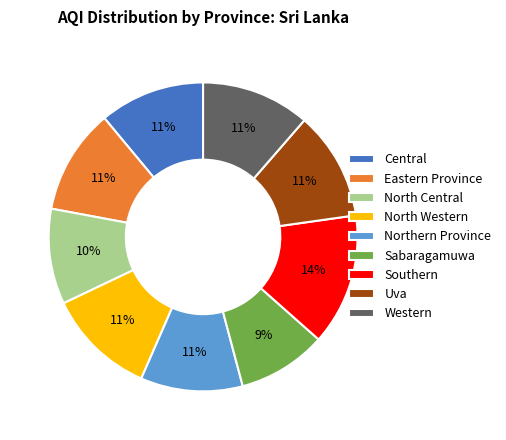

To the nearest percent, what is the average slice percentage?

11%